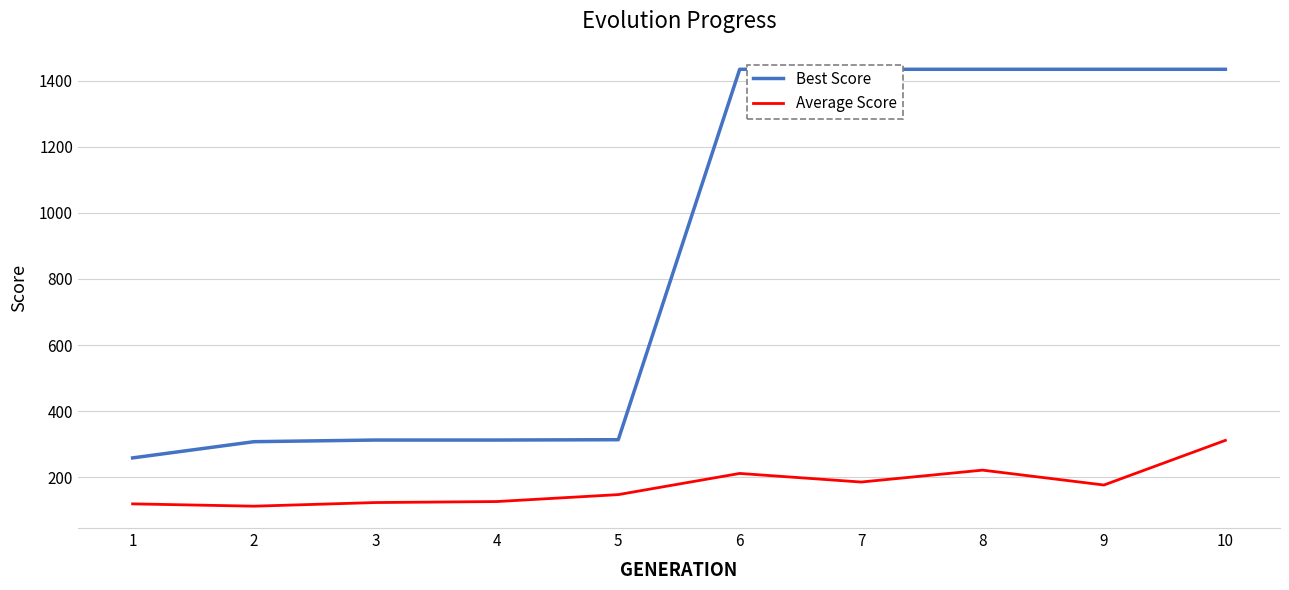

True or false: Best Score and Average Score cross at least once.

False